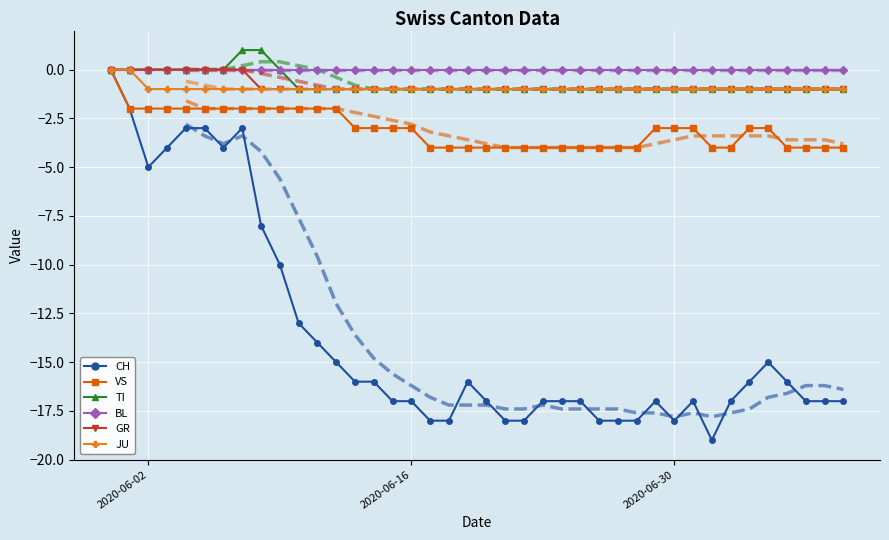

What position from the left is 2020-07-07?

38